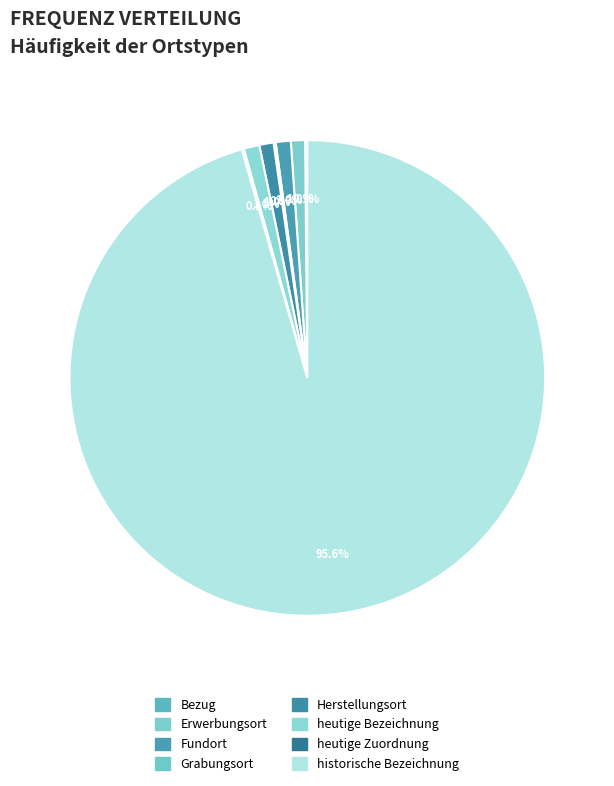

Which slice is the smallest?

Bezug